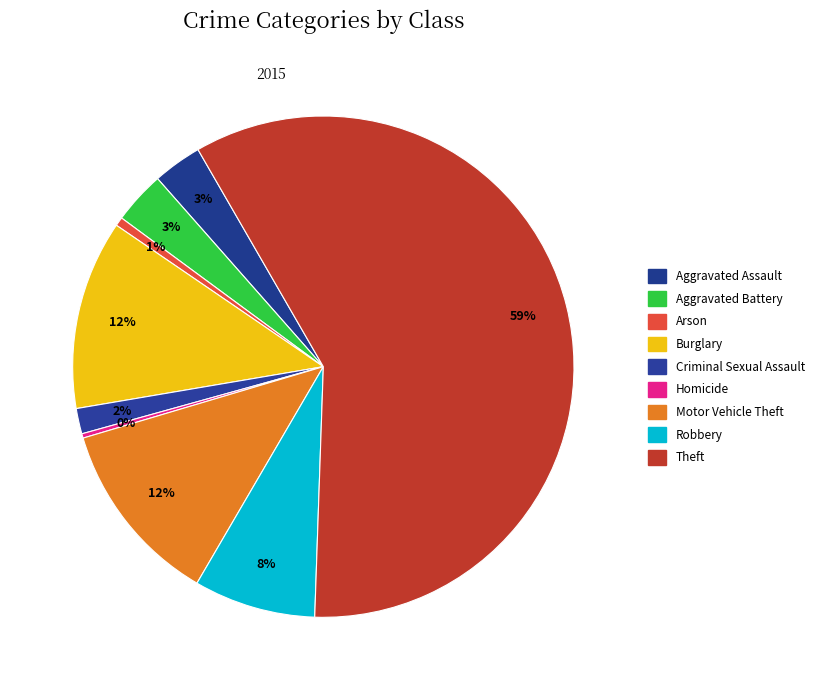

Rank the categories by value from lowest to highest.

Homicide, Arson, Criminal Sexual Assault, Aggravated Assault, Aggravated Battery, Robbery, Motor Vehicle Theft, Burglary, Theft